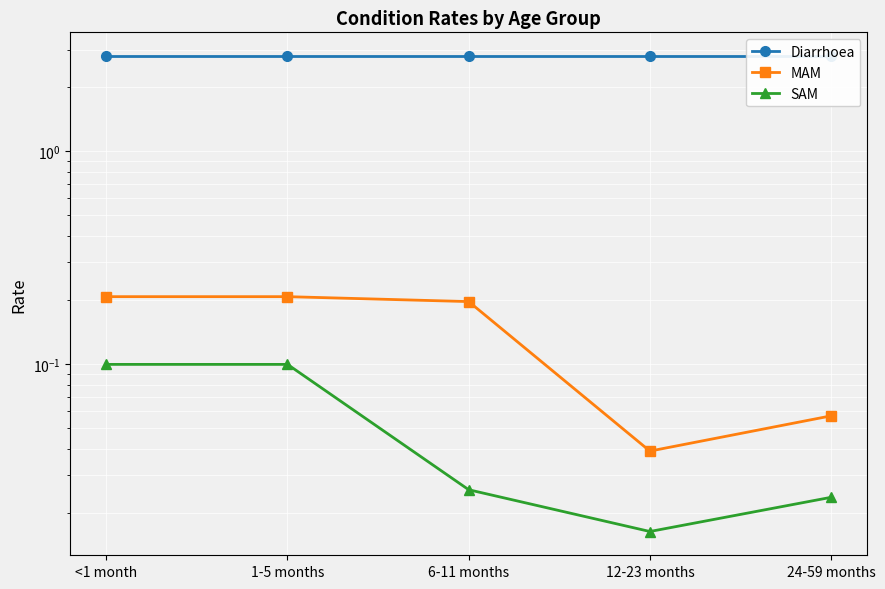

What is the label of the 2nd point from the right?

12-23 months